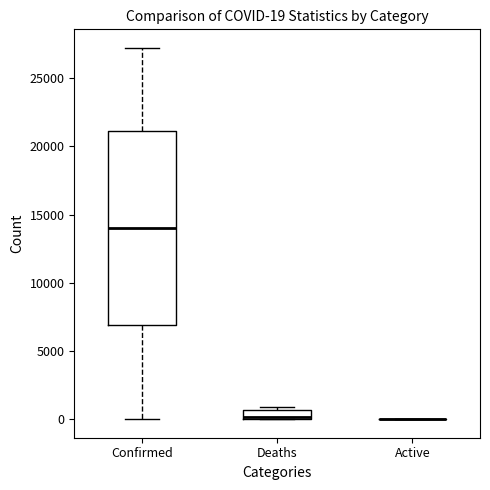

Which box is the tallest, from its lower edge to its upper edge?

Confirmed